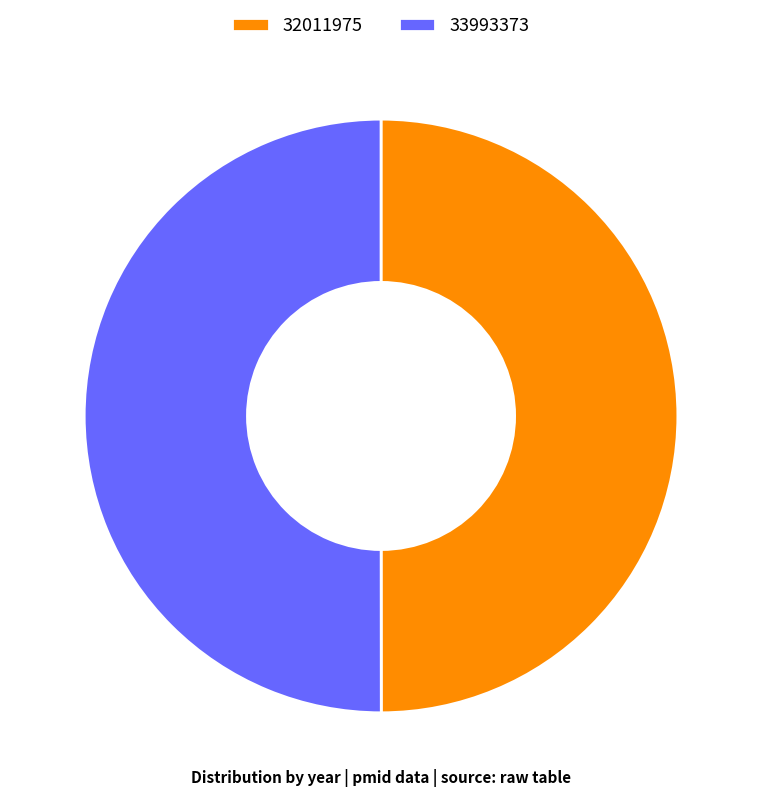

The 33993373 slice represents 50% of the pie. True or false?

True